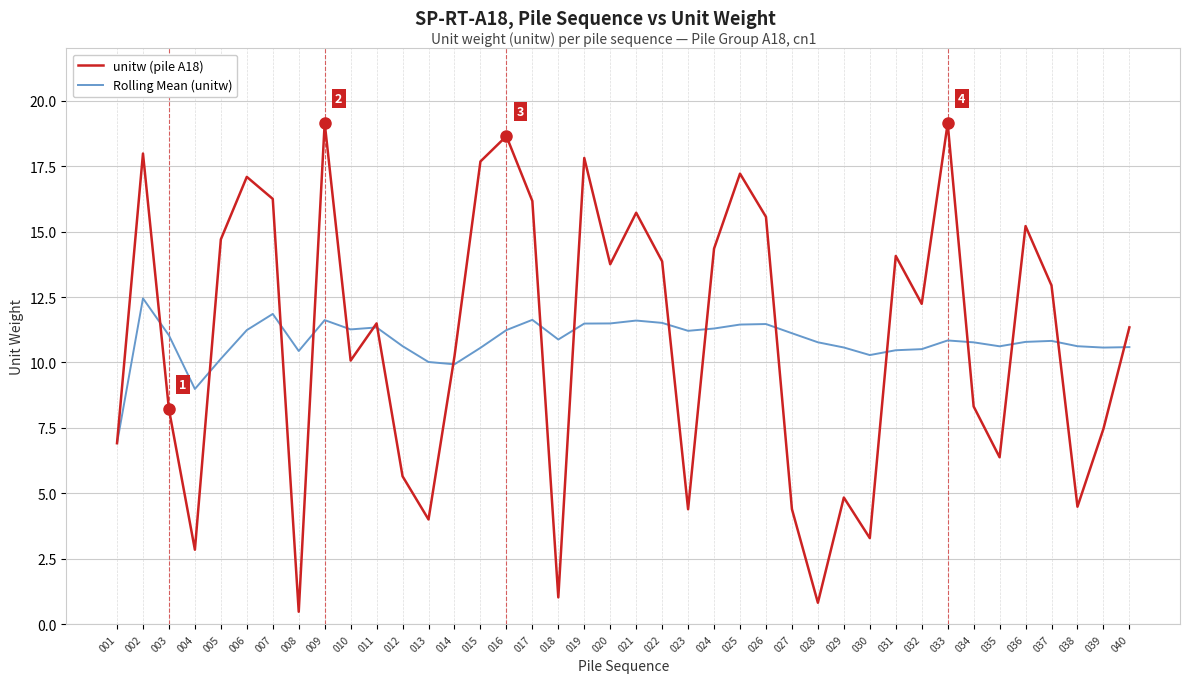

Which series ends up on top after the final intersection of Rolling Mean (unitw) and unitw (pile A18)?

unitw (pile A18)